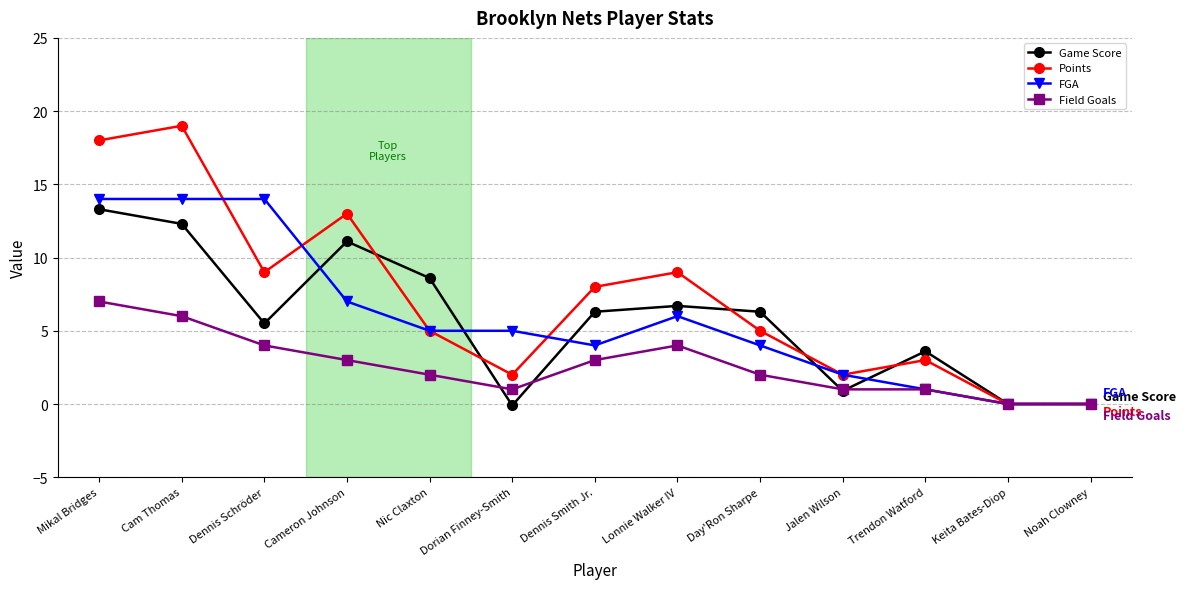

What is the label of the 2nd point from the left?

Cam Thomas